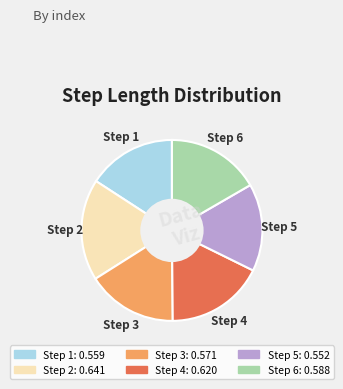

Does any single category account for the majority?

No